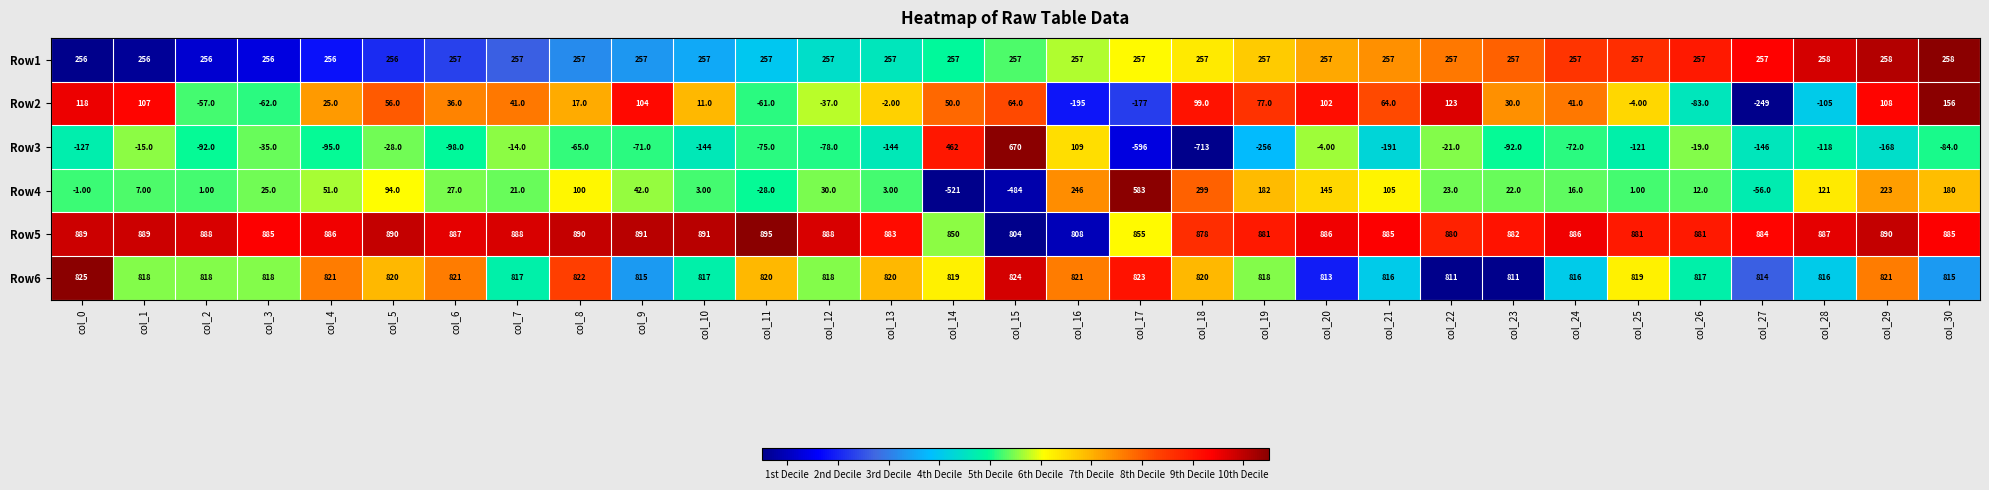

At which category is the sum across all series the highest?

col_30